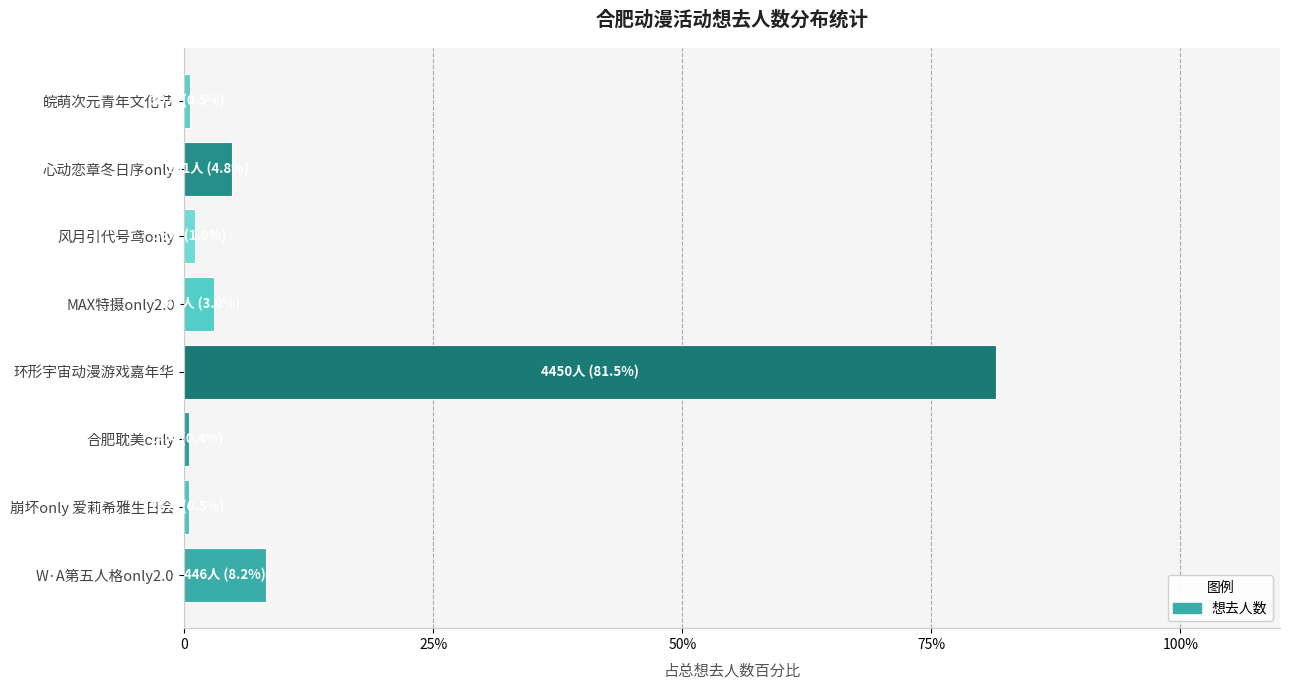

Are the bars grouped side by side (vs. stacked)?

No